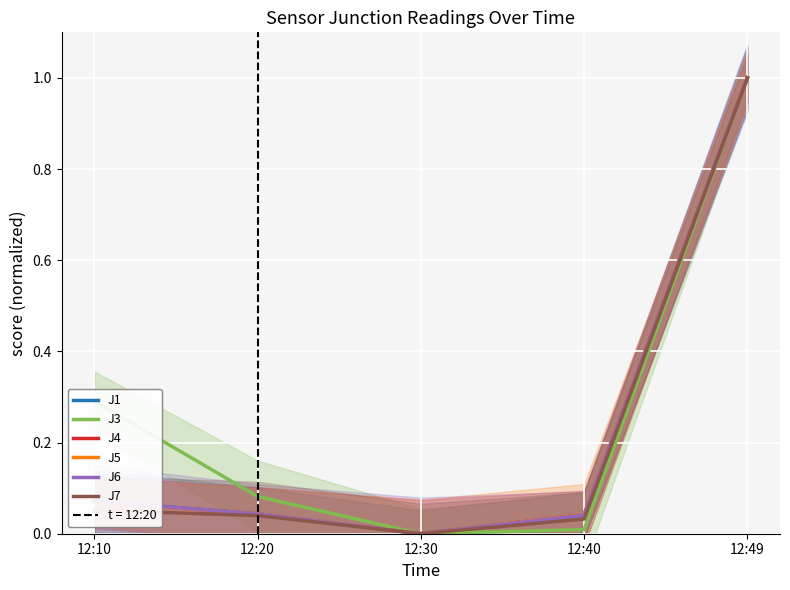

Does the chart display data point markers on the line(s)?

No